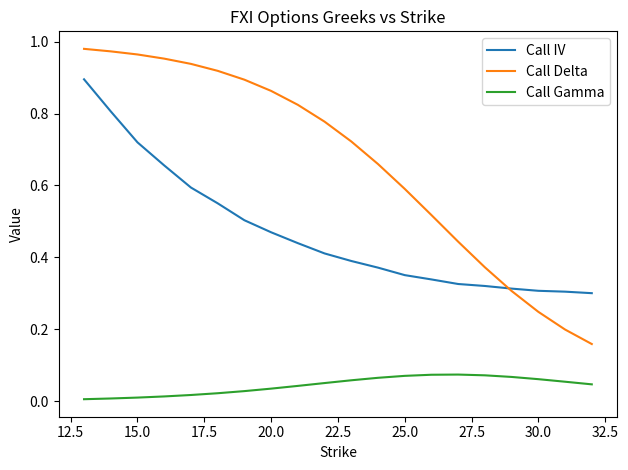

Rank the series by their average value, from lowest to highest.

Call Gamma, Call IV, Call Delta